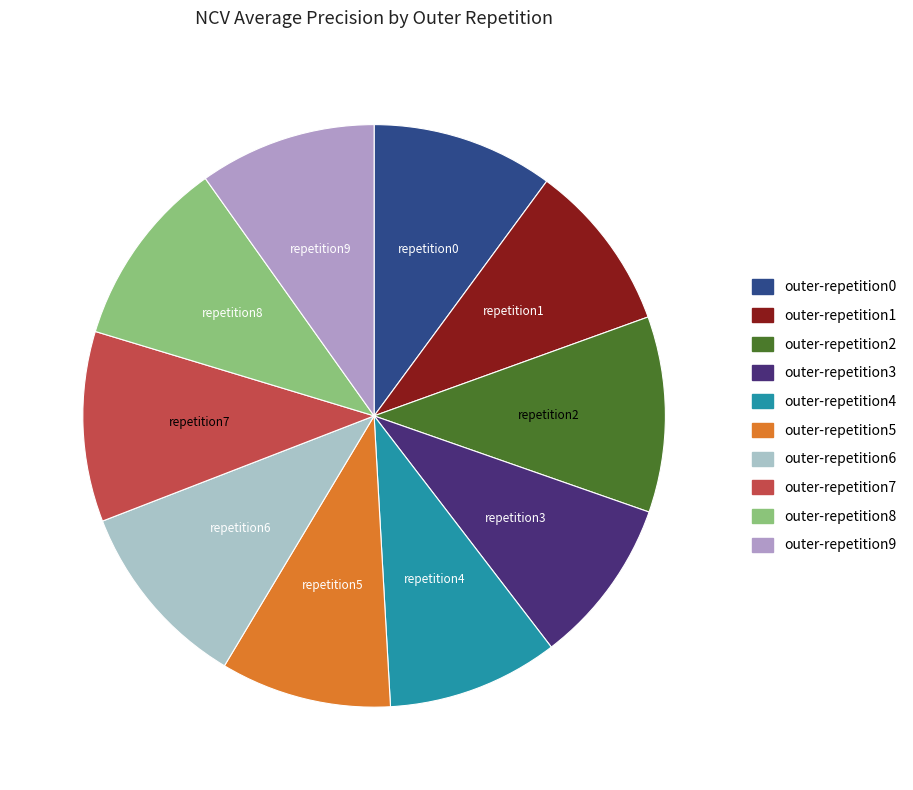

Which has a higher value, outer-repetition1 or outer-repetition0?

outer-repetition0